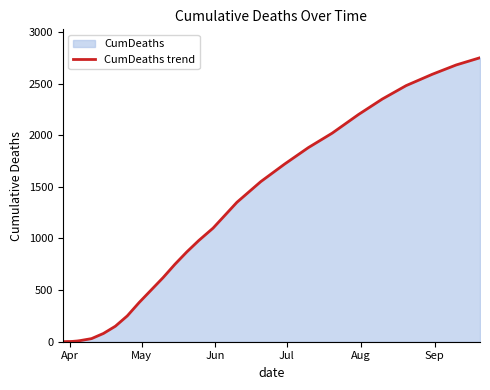

What is the maximum value shown in the chart?

2750